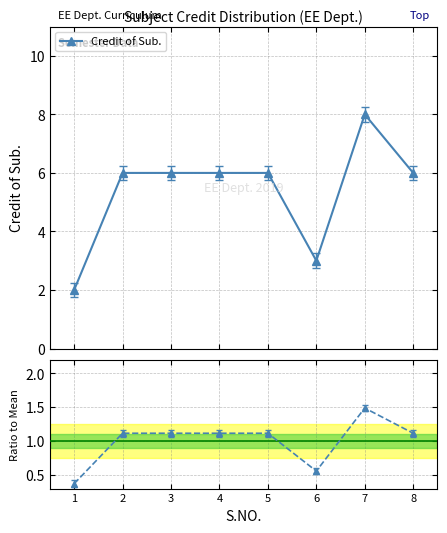

True or false: the data shows 1.1 at 2.

True